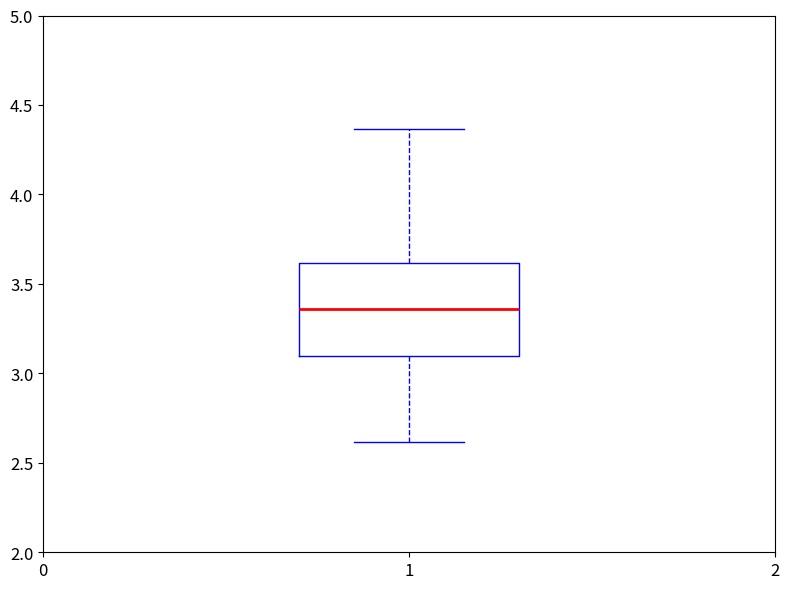

Read this box plot against the y-axis: the position of the median line, the range covered by the box, and the ends of both whiskers. The values are not printed on the chart, so give them approximately, as read against the axis.

median 3.35, box 3.10 to 3.60, whiskers 2.60 to 4.35